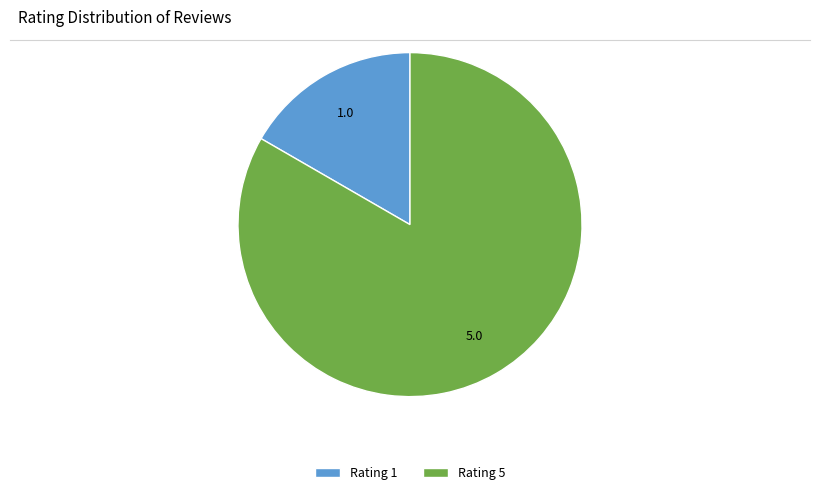

Which has a higher value, Rating 1 or Rating 5?

Rating 5